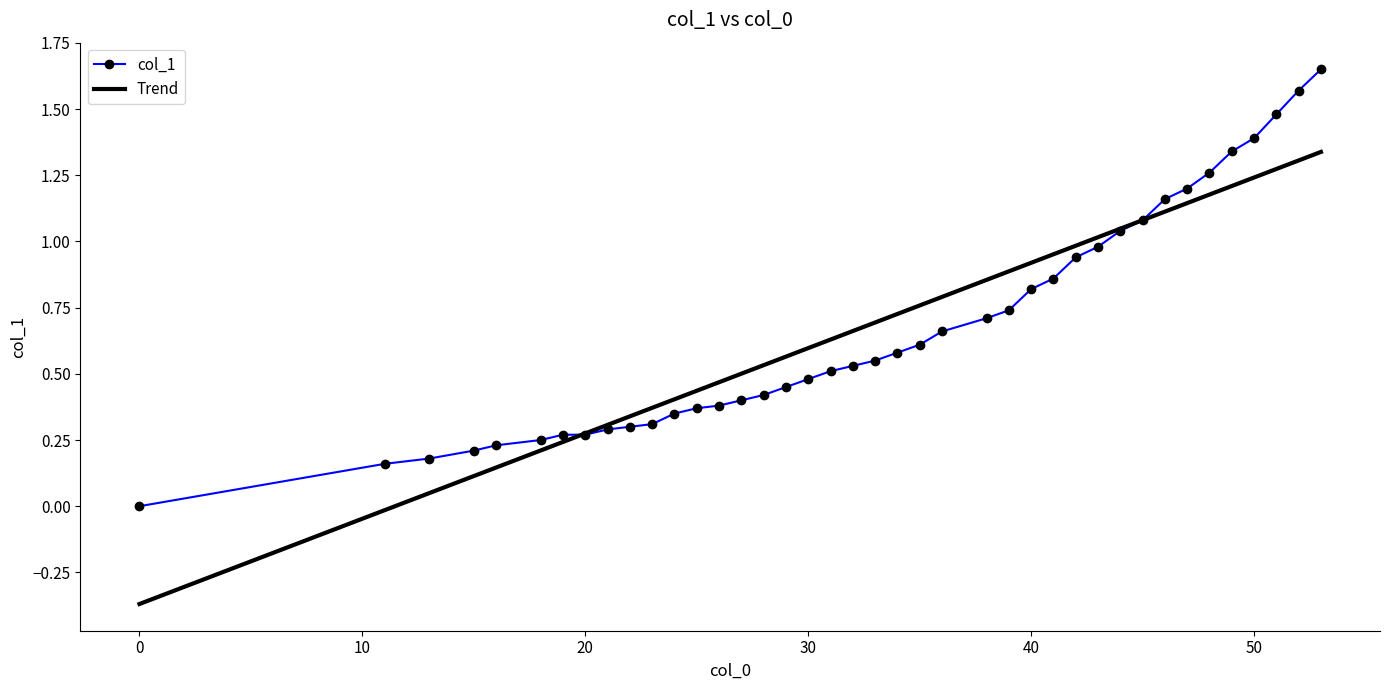

Which series has the widest spread of values?

Trend